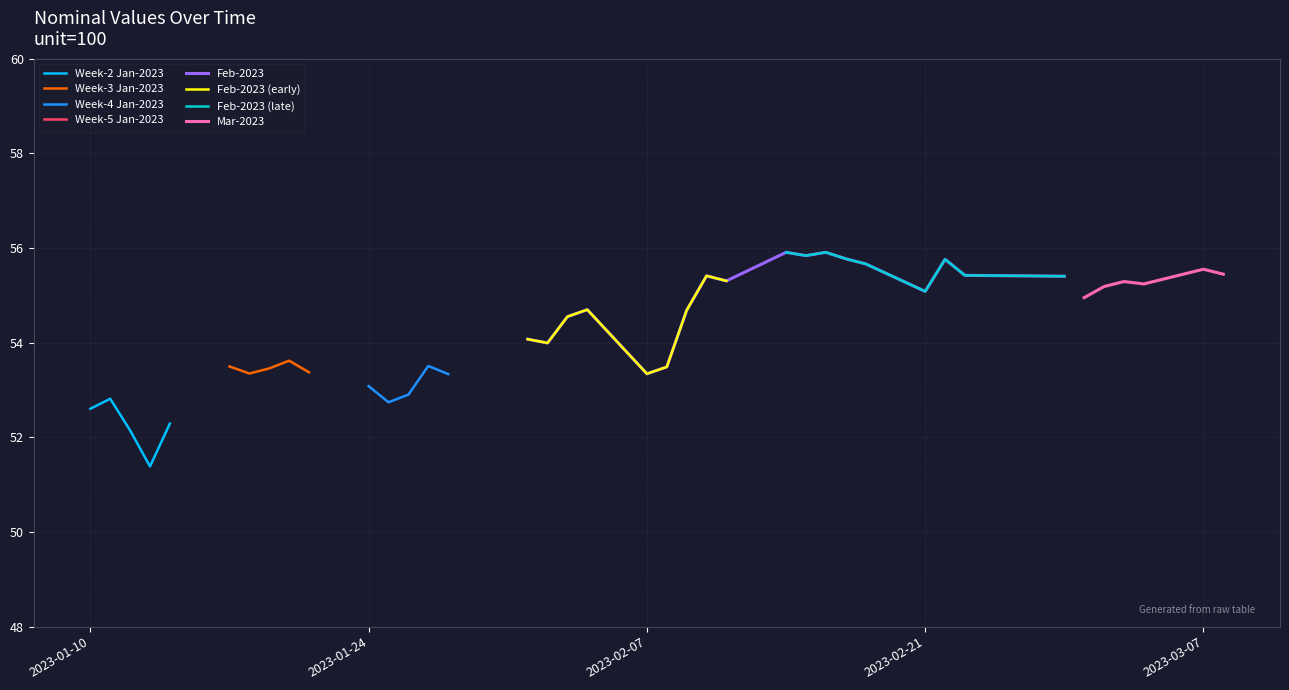

Does the chart display data point markers on the line(s)?

No